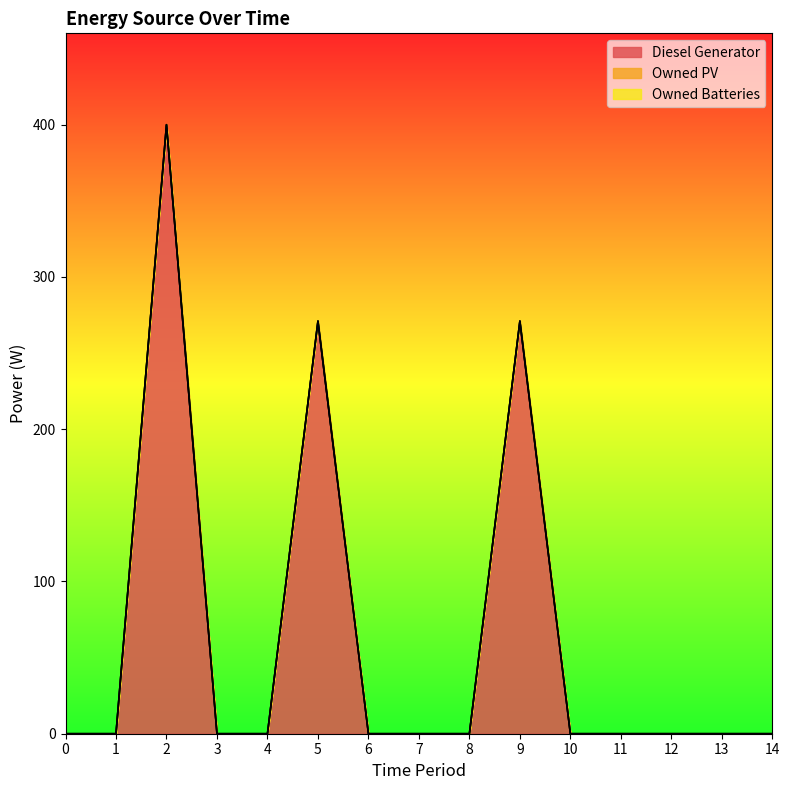

True or false: Diesel Generator and Owned Batteries intersect in this chart.

False